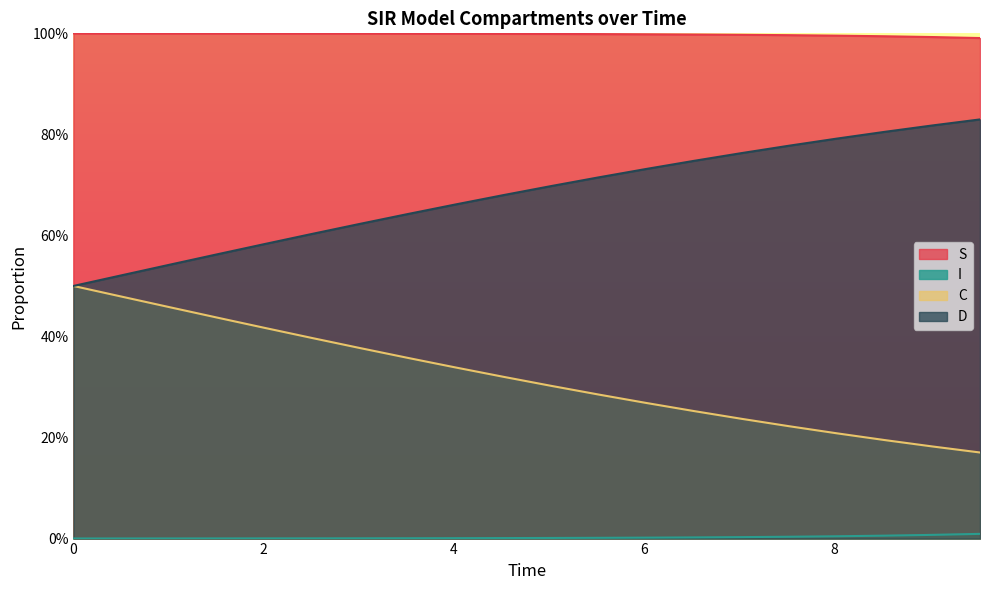

True or false: C has more than 1 points higher than both neighbors.

False